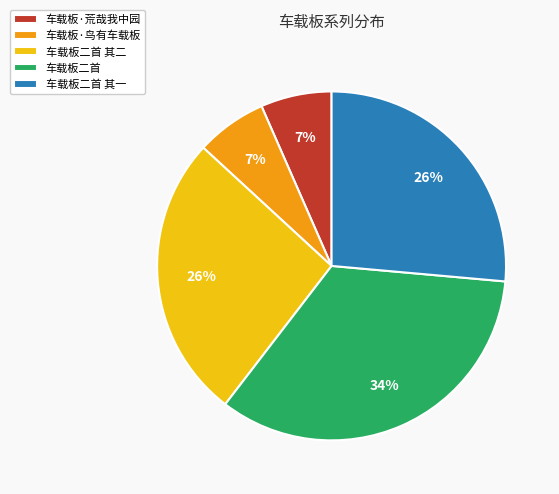

Does 车载板·鸟有车载板 account for over 50% of the chart?

No